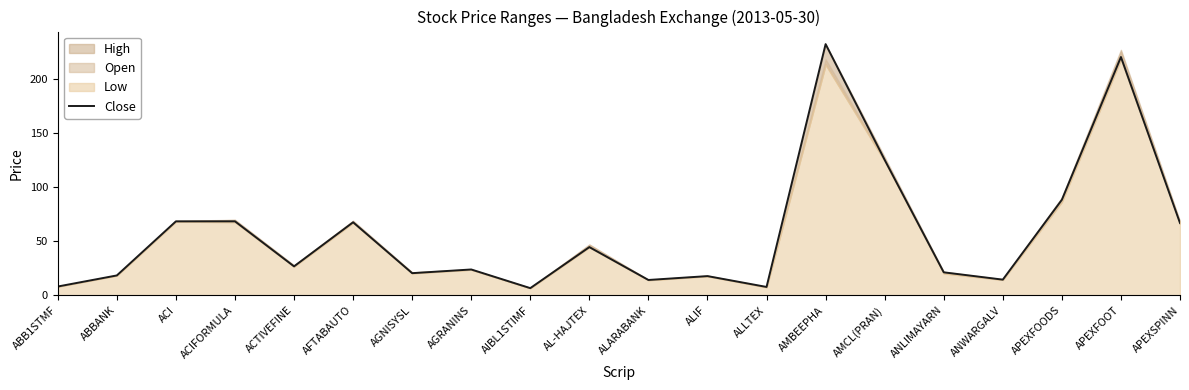

Does the chart display data point markers on the line(s)?

No